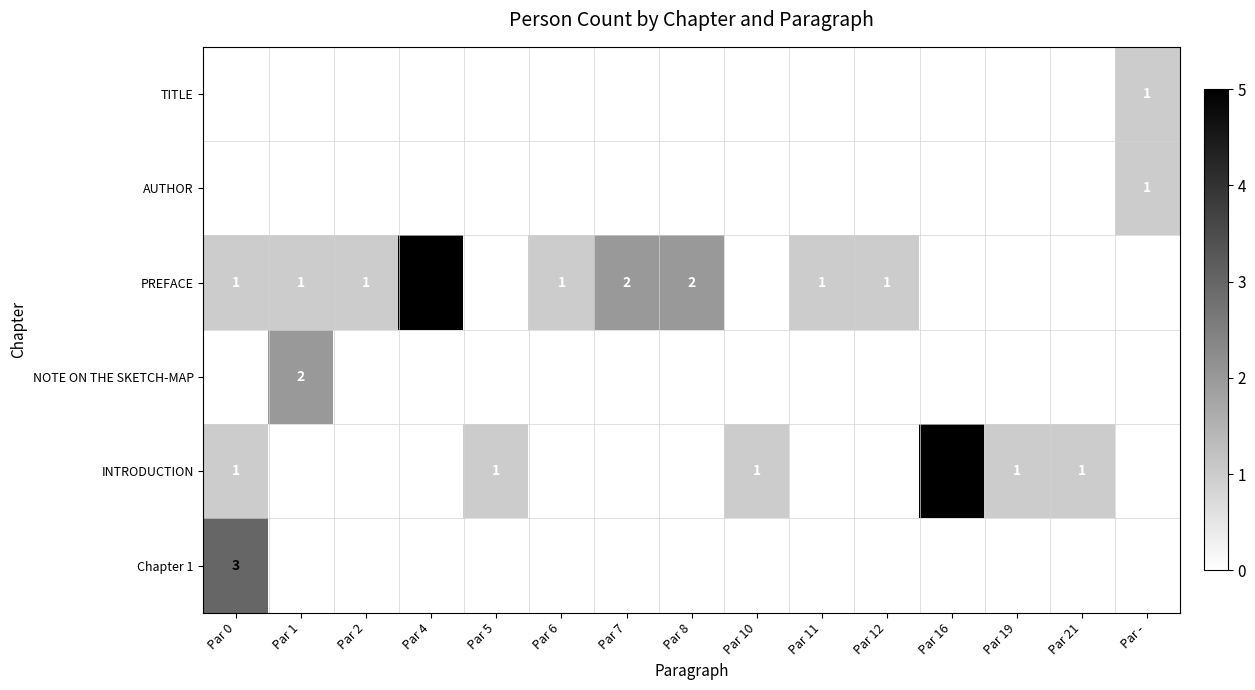

True or false: PREFACE has a value of 1 at Par 12.

True